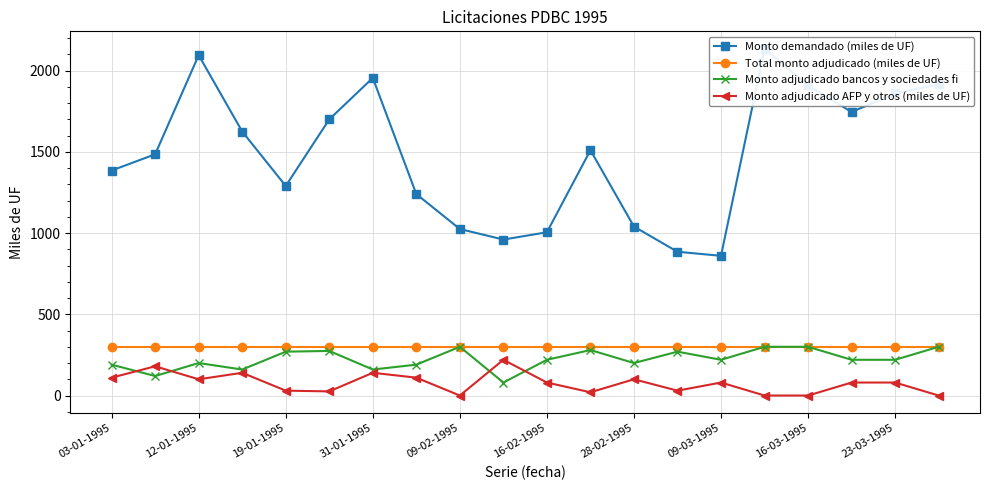

What is the lowest value of the Total monto adjudicado (miles de UF) series?

300.0